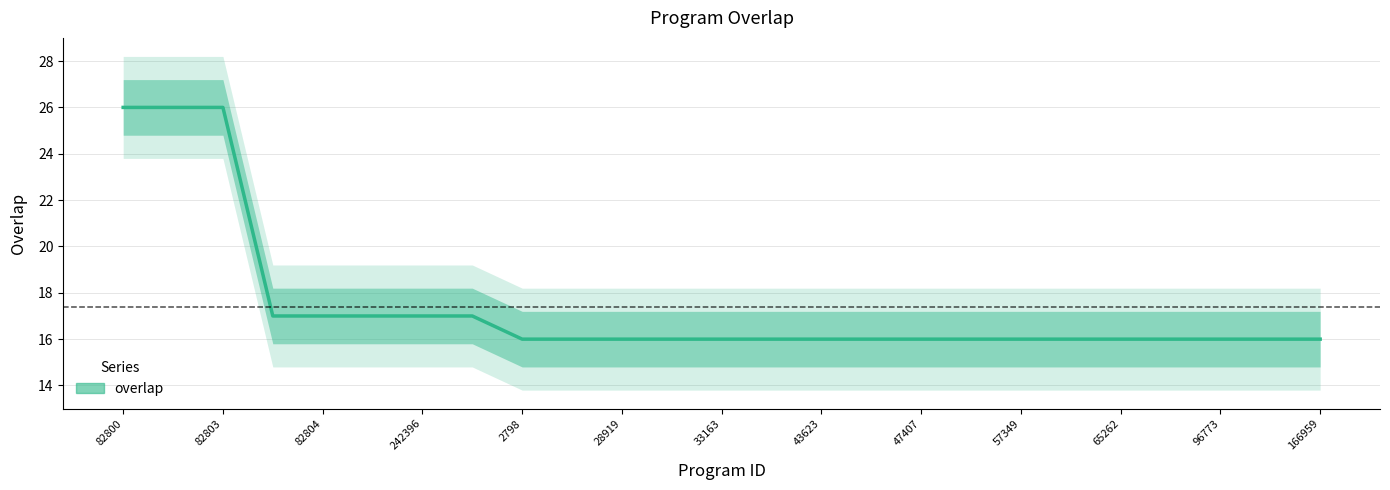

Which category has the highest value across all series?

82800